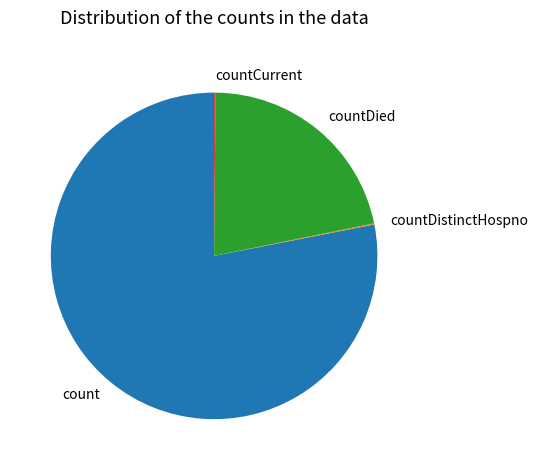

Which slice is the largest?

count